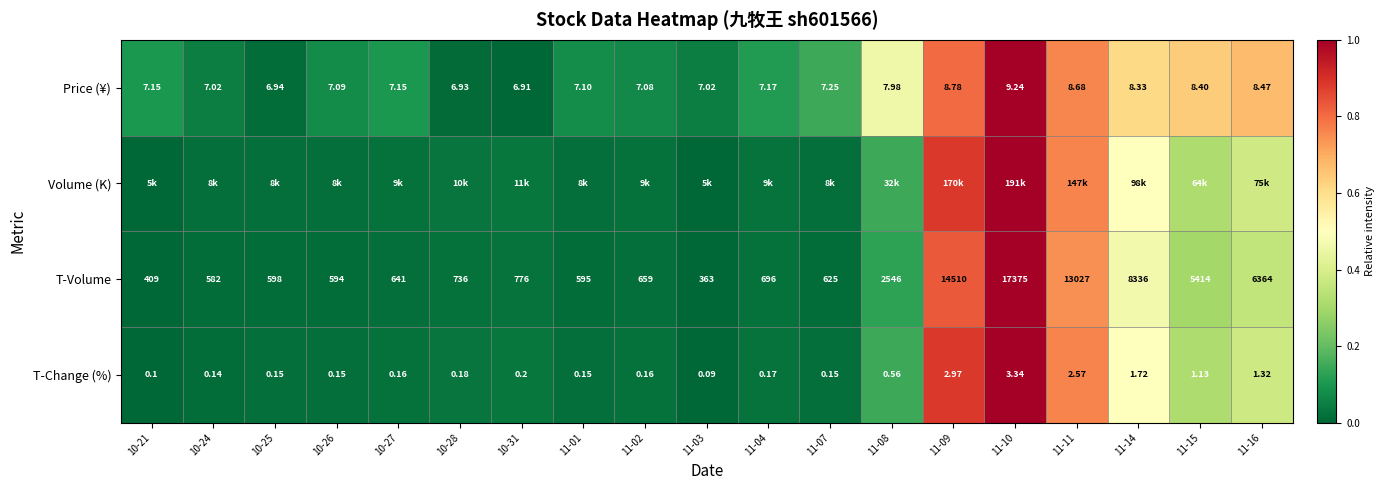

Is the value of Price (¥) at 11-10 greater than the value of T-Change (%) at 11-02?

Yes